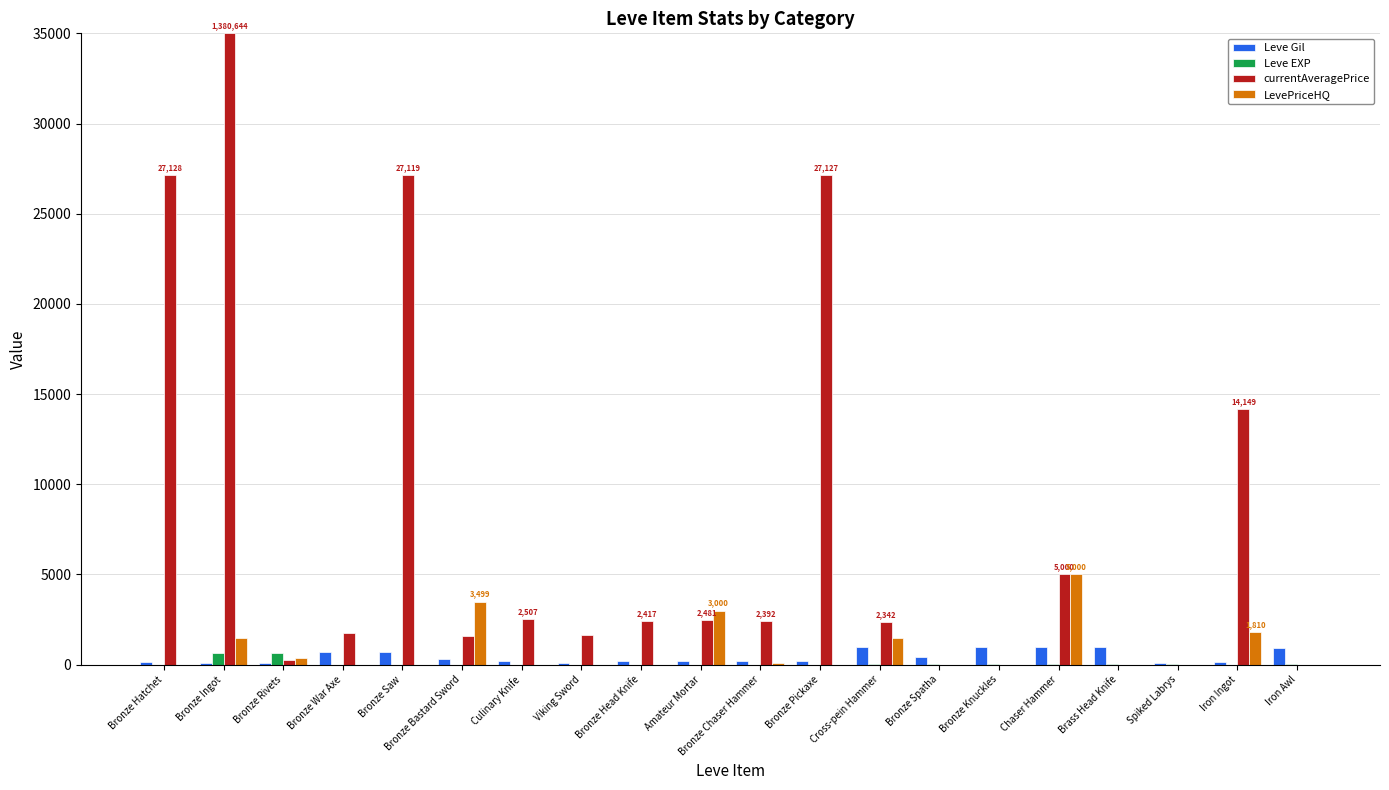

Between Bronze Pickaxe and Cross-pein Hammer, which series saw the biggest shift?

currentAveragePrice